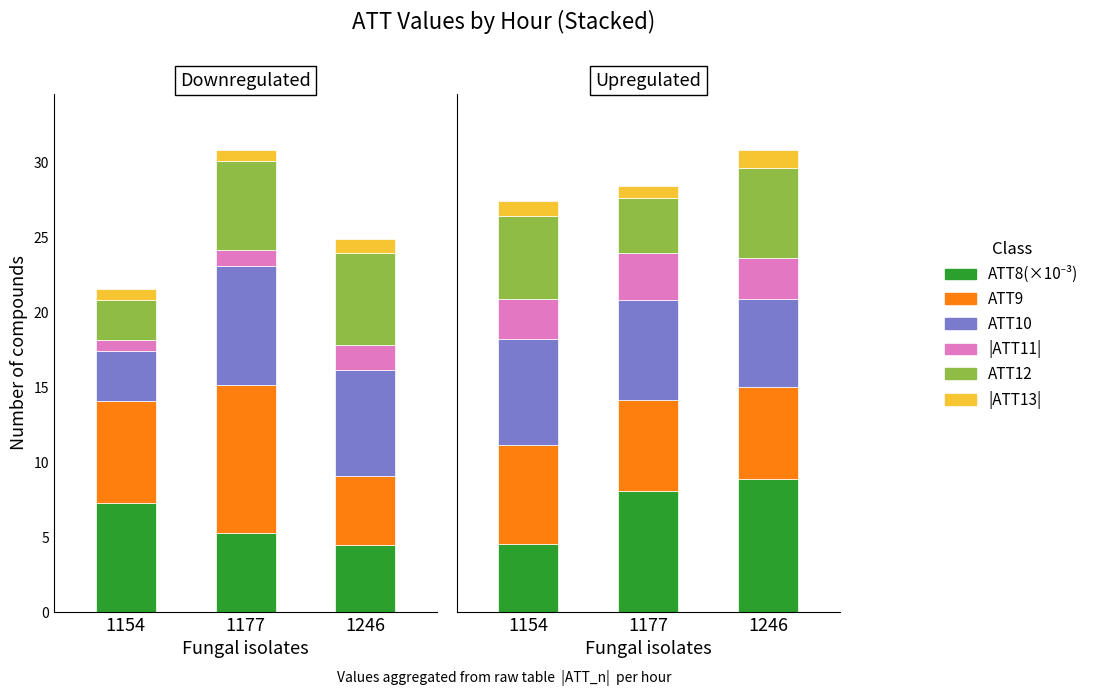

At which category is the sum across all series the highest?

1246